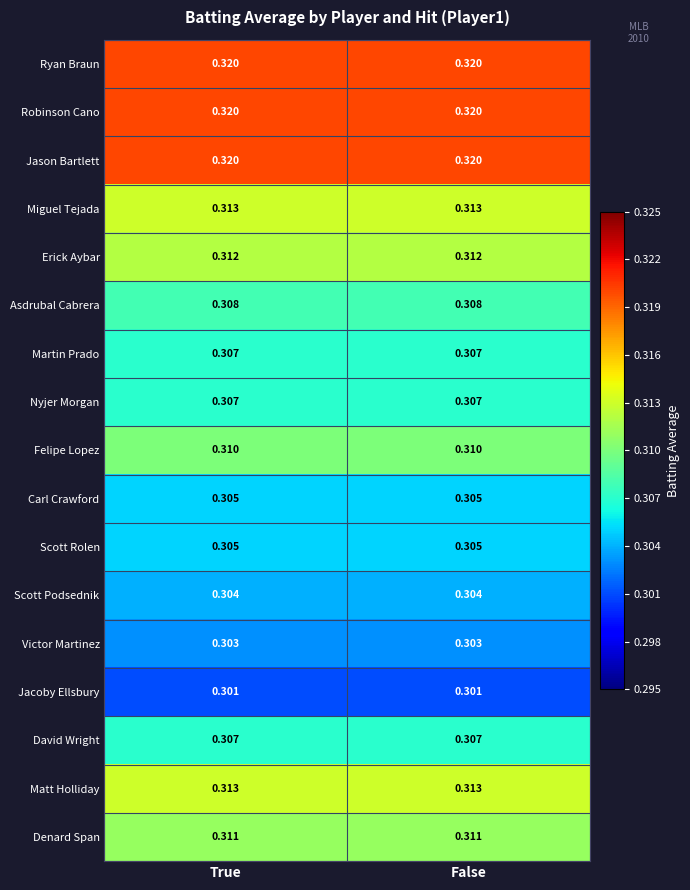

Is the value of Erick Aybar at False greater than the value of Ryan Braun at False?

No